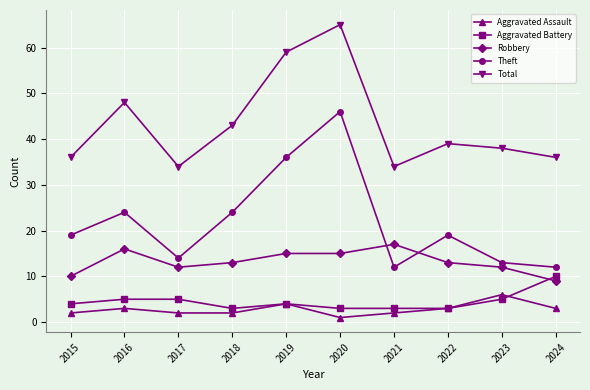

Where is Total nearest to the value 49?

2016